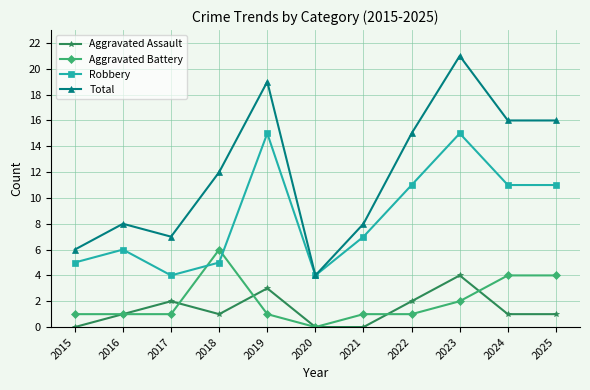

What is the value of the Robbery point at the 9th from the left?

15